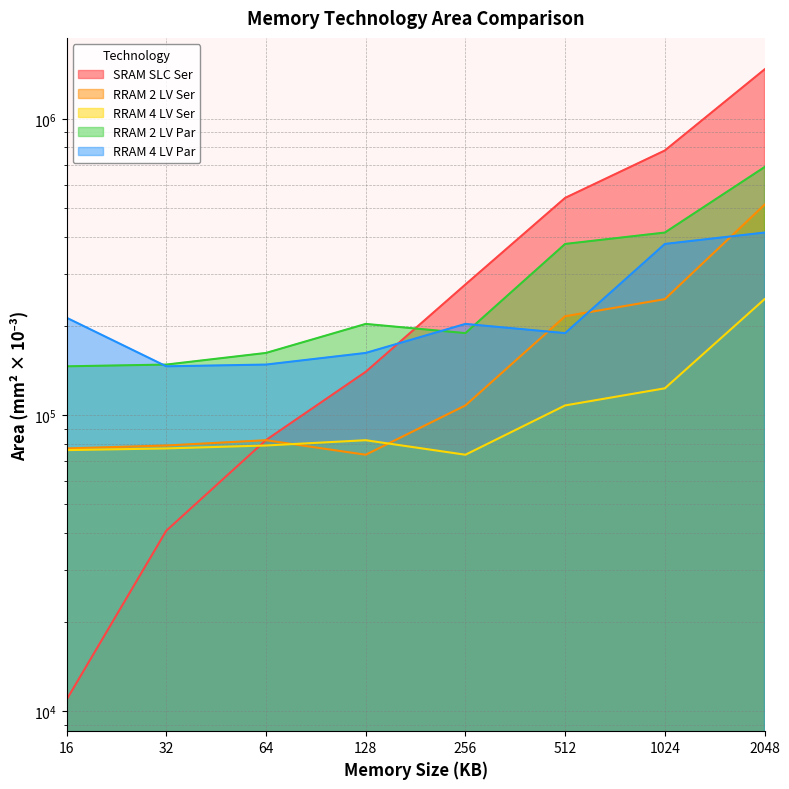

Reading left to right, extract all data points from this chart.

SRAM SLC Ser: 16=10938.2	32=40688.2	64=82310.7	128=139903.4	256=275761.4	512=540708.5	1024=781534.0	2048=1468000.0
RRAM 2 LV Ser: 16=77130.1	32=78901.9	64=82209.9	128=73430.9	256=107739.1	512=215478.3	1024=246124.8	2048=512805.7
RRAM 4 LV Ser: 16=76124.3	32=77130.1	64=78901.9	128=82209.9	256=73430.9	512=107739.1	1024=123062.4	2048=246124.8
RRAM 2 LV Par: 16=146000.0	32=148000.0	64=162000.0	128=203000.0	256=189000.0	512=378000.0	1024=413000.0	2048=687000.0
RRAM 4 LV Par: 16=213000.0	32=146000.0	64=148000.0	128=162000.0	256=203000.0	512=189000.0	1024=378000.0	2048=413000.0